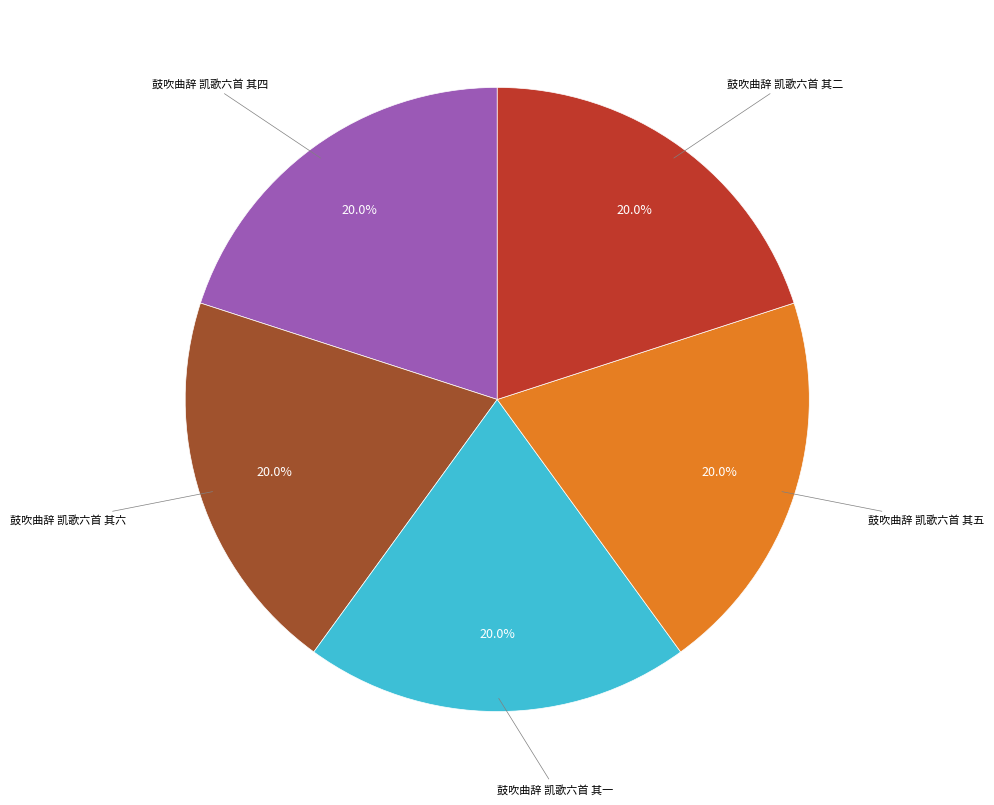

Does any single category account for the majority?

No